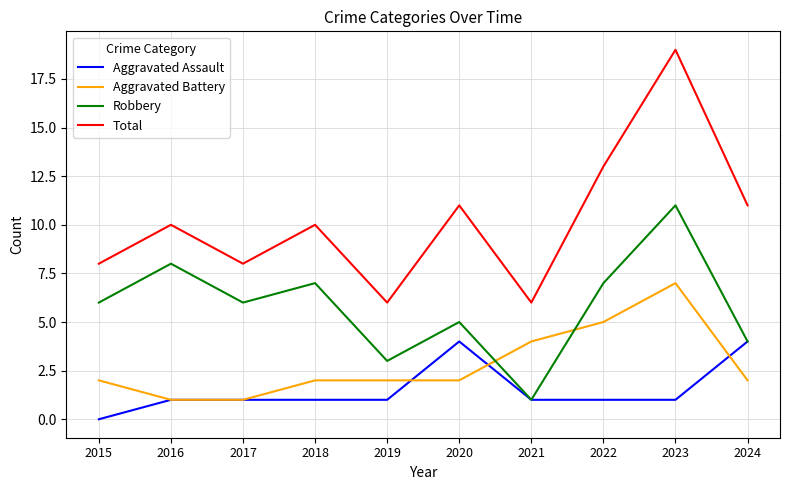

Which category has the highest value in the Aggravated Battery series?

2023